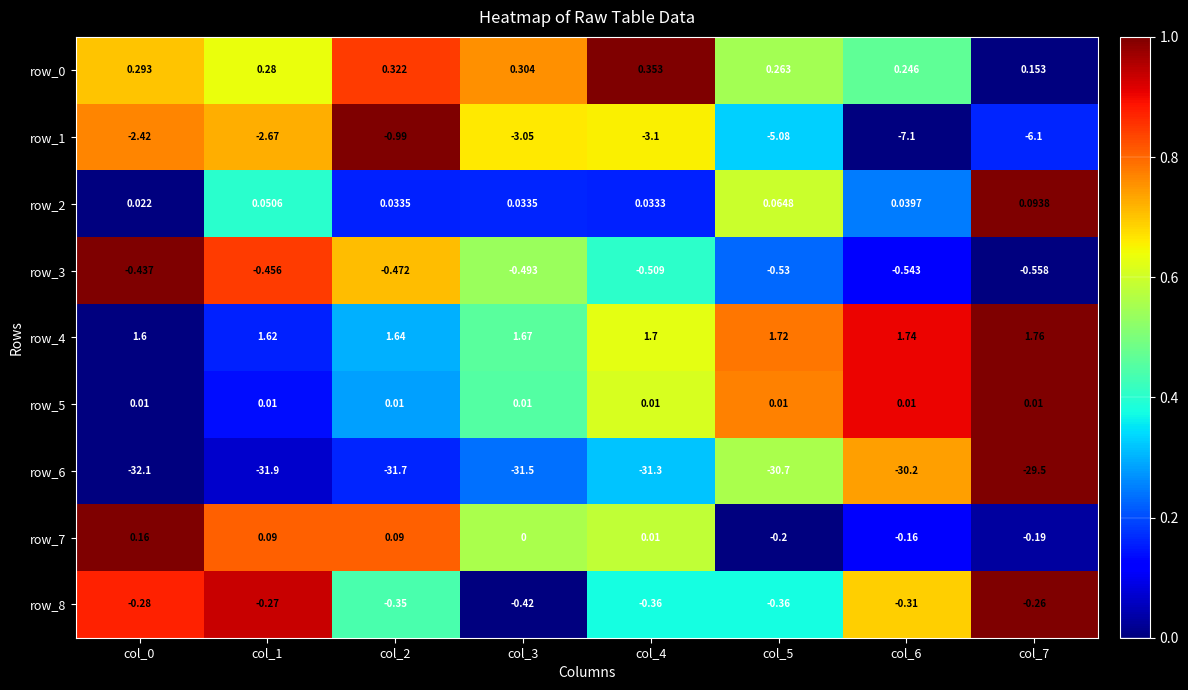

At how many categories does at least one series exceed 0?

8